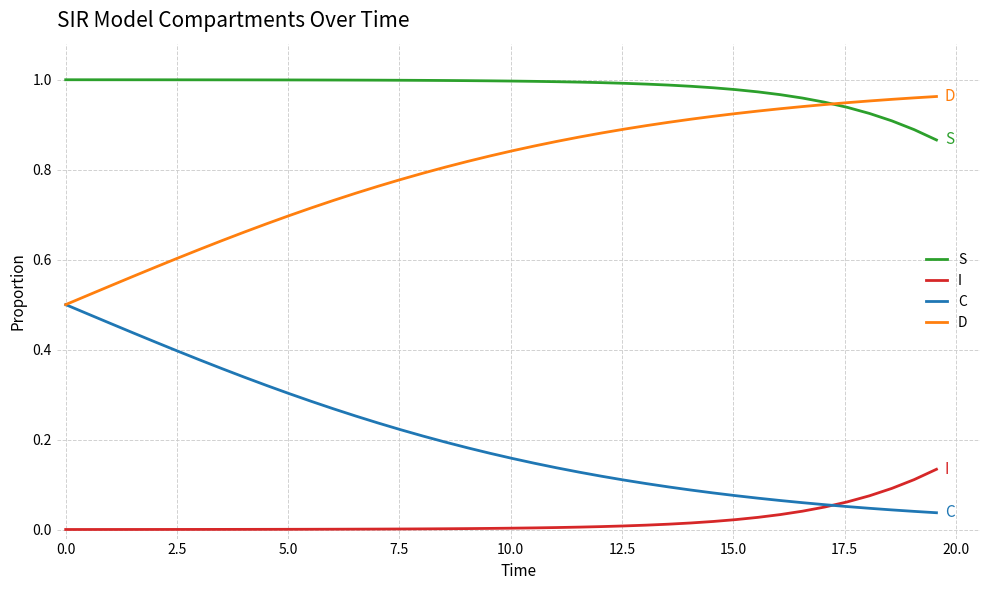

Which series has the largest total across all categories?

S